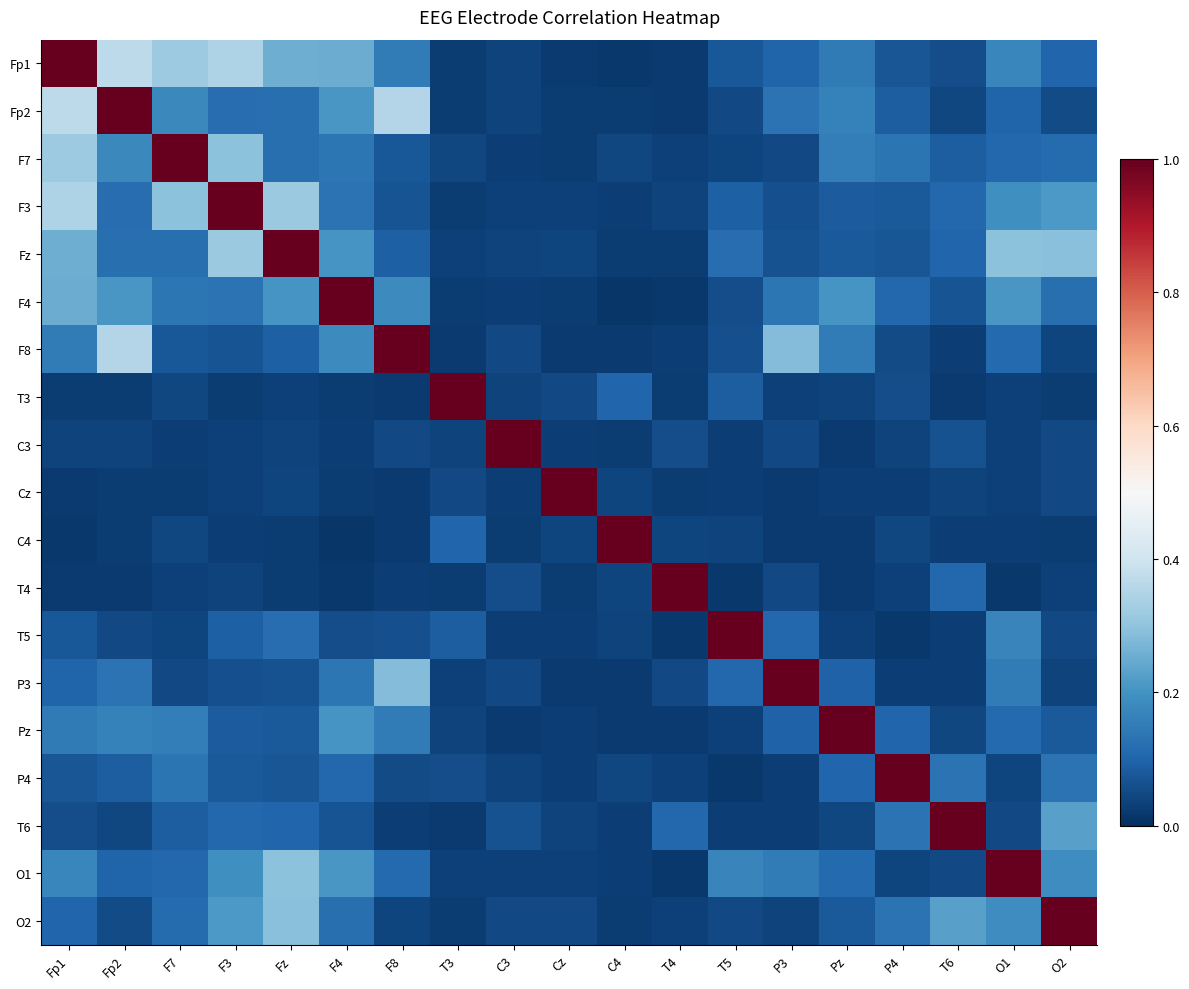

Reading right to left, list all the values displayed in this chart.

Fp1: O2=0.1	O1=0.2	T6=0.1	P4=0.1	Pz=0.1	P3=0.1	T5=0.1	T4=0.0	C4=0.0	Cz=0.0	C3=0.0	T3=0.0	F8=0.1	F4=0.3	Fz=0.3	F3=0.3	F7=0.3	Fp2=0.4	Fp1=1.0
Fp2: O2=0.1	O1=0.1	T6=0.0	P4=0.1	Pz=0.2	P3=0.1	T5=0.0	T4=0.0	C4=0.0	Cz=0.0	C3=0.0	T3=0.0	F8=0.4	F4=0.2	Fz=0.1	F3=0.1	F7=0.2	Fp2=1.0	Fp1=0.4
F7: O2=0.1	O1=0.1	T6=0.1	P4=0.1	Pz=0.2	P3=0.1	T5=0.0	T4=0.0	C4=0.0	Cz=0.0	C3=0.0	T3=0.0	F8=0.1	F4=0.1	Fz=0.1	F3=0.3	F7=1.0	Fp2=0.2	Fp1=0.3
F3: O2=0.2	O1=0.2	T6=0.1	P4=0.1	Pz=0.1	P3=0.1	T5=0.1	T4=0.0	C4=0.0	Cz=0.0	C3=0.0	T3=0.0	F8=0.1	F4=0.1	Fz=0.3	F3=1.0	F7=0.3	Fp2=0.1	Fp1=0.3
Fz: O2=0.3	O1=0.3	T6=0.1	P4=0.1	Pz=0.1	P3=0.1	T5=0.1	T4=0.0	C4=0.0	Cz=0.0	C3=0.0	T3=0.0	F8=0.1	F4=0.2	Fz=1.0	F3=0.3	F7=0.1	Fp2=0.1	Fp1=0.3
F4: O2=0.1	O1=0.2	T6=0.1	P4=0.1	Pz=0.2	P3=0.1	T5=0.1	T4=0.0	C4=0.0	Cz=0.0	C3=0.0	T3=0.0	F8=0.2	F4=1.0	Fz=0.2	F3=0.1	F7=0.1	Fp2=0.2	Fp1=0.3
F8: O2=0.0	O1=0.1	T6=0.0	P4=0.1	Pz=0.1	P3=0.3	T5=0.1	T4=0.0	C4=0.0	Cz=0.0	C3=0.0	T3=0.0	F8=1.0	F4=0.2	Fz=0.1	F3=0.1	F7=0.1	Fp2=0.4	Fp1=0.1
T3: O2=0.0	O1=0.0	T6=0.0	P4=0.1	Pz=0.0	P3=0.0	T5=0.1	T4=0.0	C4=0.1	Cz=0.0	C3=0.0	T3=1.0	F8=0.0	F4=0.0	Fz=0.0	F3=0.0	F7=0.0	Fp2=0.0	Fp1=0.0
C3: O2=0.0	O1=0.0	T6=0.1	P4=0.0	Pz=0.0	P3=0.0	T5=0.0	T4=0.1	C4=0.0	Cz=0.0	C3=1.0	T3=0.0	F8=0.0	F4=0.0	Fz=0.0	F3=0.0	F7=0.0	Fp2=0.0	Fp1=0.0
Cz: O2=0.0	O1=0.0	T6=0.0	P4=0.0	Pz=0.0	P3=0.0	T5=0.0	T4=0.0	C4=0.0	Cz=1.0	C3=0.0	T3=0.0	F8=0.0	F4=0.0	Fz=0.0	F3=0.0	F7=0.0	Fp2=0.0	Fp1=0.0
C4: O2=0.0	O1=0.0	T6=0.0	P4=0.0	Pz=0.0	P3=0.0	T5=0.0	T4=0.0	C4=1.0	Cz=0.0	C3=0.0	T3=0.1	F8=0.0	F4=0.0	Fz=0.0	F3=0.0	F7=0.0	Fp2=0.0	Fp1=0.0
T4: O2=0.0	O1=0.0	T6=0.1	P4=0.0	Pz=0.0	P3=0.0	T5=0.0	T4=1.0	C4=0.0	Cz=0.0	C3=0.1	T3=0.0	F8=0.0	F4=0.0	Fz=0.0	F3=0.0	F7=0.0	Fp2=0.0	Fp1=0.0
T5: O2=0.0	O1=0.2	T6=0.0	P4=0.0	Pz=0.0	P3=0.1	T5=1.0	T4=0.0	C4=0.0	Cz=0.0	C3=0.0	T3=0.1	F8=0.1	F4=0.1	Fz=0.1	F3=0.1	F7=0.0	Fp2=0.0	Fp1=0.1
P3: O2=0.0	O1=0.2	T6=0.0	P4=0.0	Pz=0.1	P3=1.0	T5=0.1	T4=0.0	C4=0.0	Cz=0.0	C3=0.0	T3=0.0	F8=0.3	F4=0.1	Fz=0.1	F3=0.1	F7=0.1	Fp2=0.1	Fp1=0.1
Pz: O2=0.1	O1=0.1	T6=0.0	P4=0.1	Pz=1.0	P3=0.1	T5=0.0	T4=0.0	C4=0.0	Cz=0.0	C3=0.0	T3=0.0	F8=0.1	F4=0.2	Fz=0.1	F3=0.1	F7=0.2	Fp2=0.2	Fp1=0.1
P4: O2=0.1	O1=0.0	T6=0.1	P4=1.0	Pz=0.1	P3=0.0	T5=0.0	T4=0.0	C4=0.0	Cz=0.0	C3=0.0	T3=0.1	F8=0.1	F4=0.1	Fz=0.1	F3=0.1	F7=0.1	Fp2=0.1	Fp1=0.1
T6: O2=0.2	O1=0.0	T6=1.0	P4=0.1	Pz=0.0	P3=0.0	T5=0.0	T4=0.1	C4=0.0	Cz=0.0	C3=0.1	T3=0.0	F8=0.0	F4=0.1	Fz=0.1	F3=0.1	F7=0.1	Fp2=0.0	Fp1=0.1
O1: O2=0.2	O1=1.0	T6=0.0	P4=0.0	Pz=0.1	P3=0.2	T5=0.2	T4=0.0	C4=0.0	Cz=0.0	C3=0.0	T3=0.0	F8=0.1	F4=0.2	Fz=0.3	F3=0.2	F7=0.1	Fp2=0.1	Fp1=0.2
O2: O2=1.0	O1=0.2	T6=0.2	P4=0.1	Pz=0.1	P3=0.0	T5=0.0	T4=0.0	C4=0.0	Cz=0.0	C3=0.0	T3=0.0	F8=0.0	F4=0.1	Fz=0.3	F3=0.2	F7=0.1	Fp2=0.1	Fp1=0.1